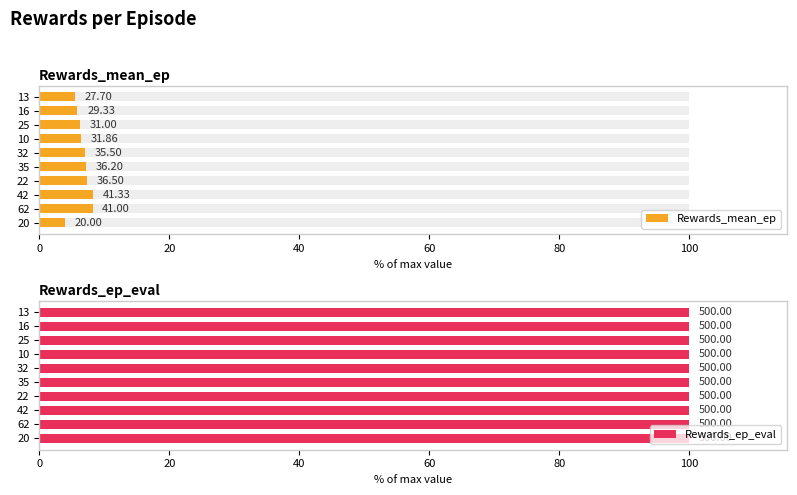

What are all the series names shown in the legend?

Rewards_mean_ep, Rewards_ep_eval